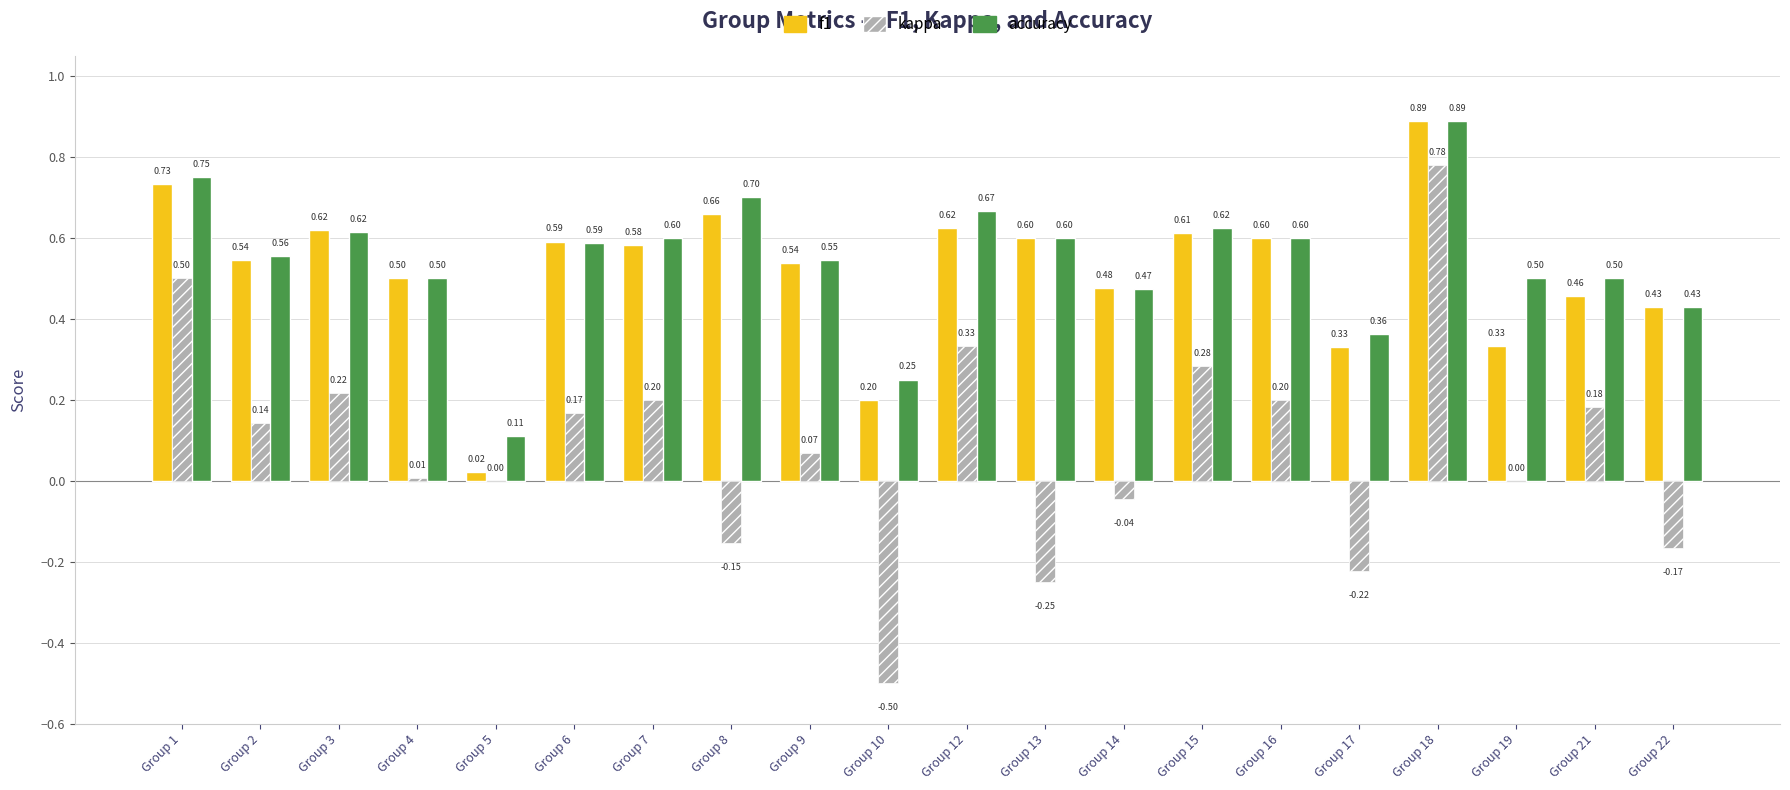

At which category is the sum across all series the highest?

Group 18